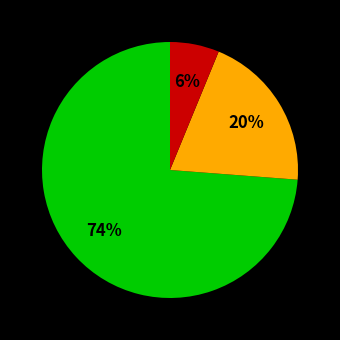

Does any single category account for the majority?

Yes